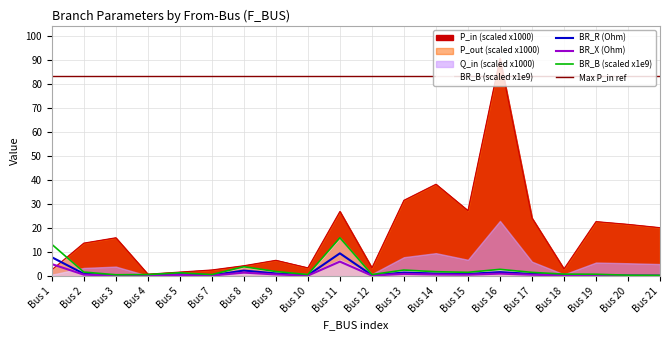

True or false: P_in_scaled has more than 1 points higher than both neighbors.

True